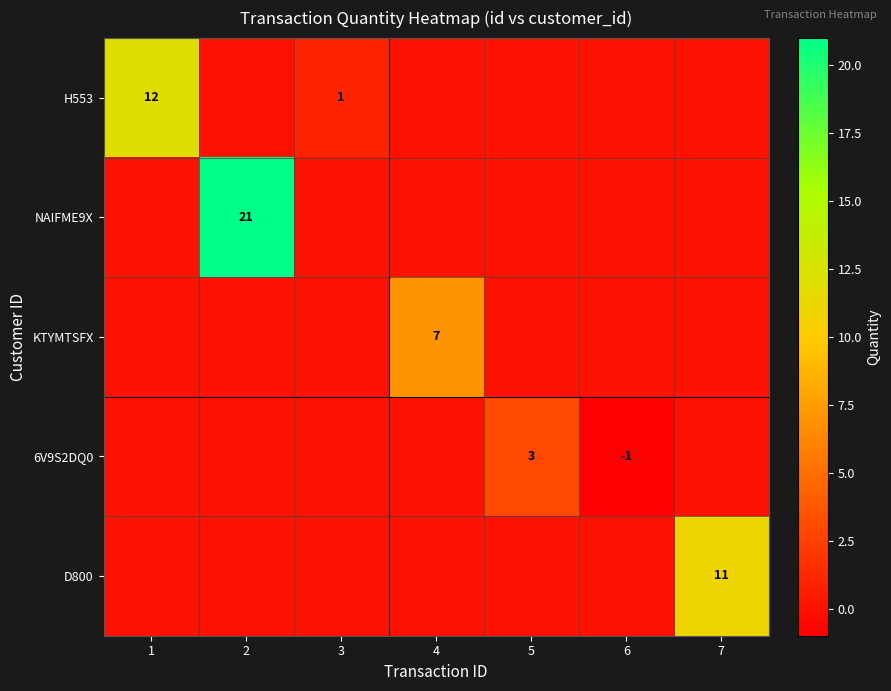

The 6V9S2DQ0 series shows 1 at 5. True or false?

False